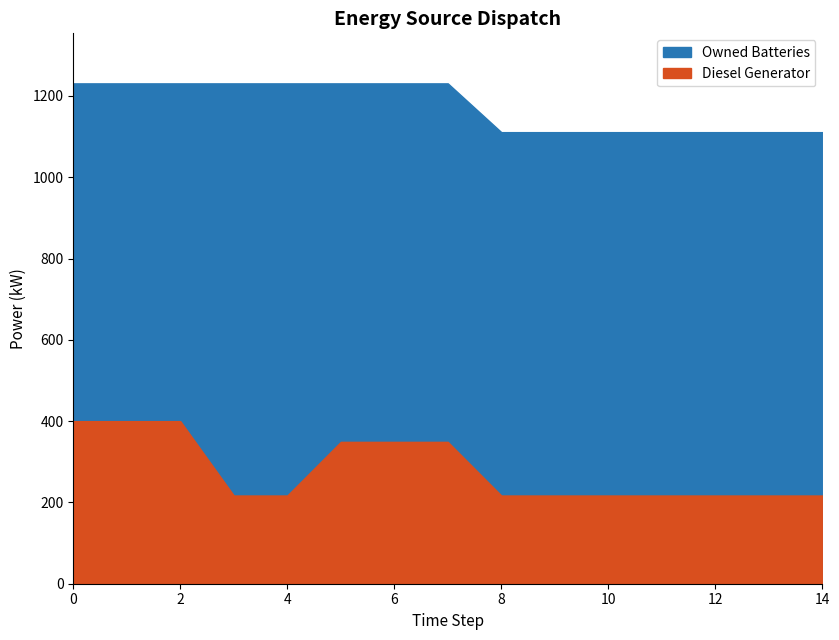

Reading left to right, transcribe all the data shown in this chart.

Diesel Generator: 0=400.0	1=400.0	2=400.0	3=217.0	4=217.0	5=349.0	6=349.0	7=349.0	8=217.0	9=217.0	10=217.0	11=217.0	12=217.0	13=217.0	14=217.0
Owned Batteries: 0=1231.0	1=1231.0	2=1231.0	3=1231.0	4=1231.0	5=1231.0	6=1231.0	7=1231.0	8=1111.0	9=1111.0	10=1111.0	11=1111.0	12=1111.0	13=1111.0	14=1111.0